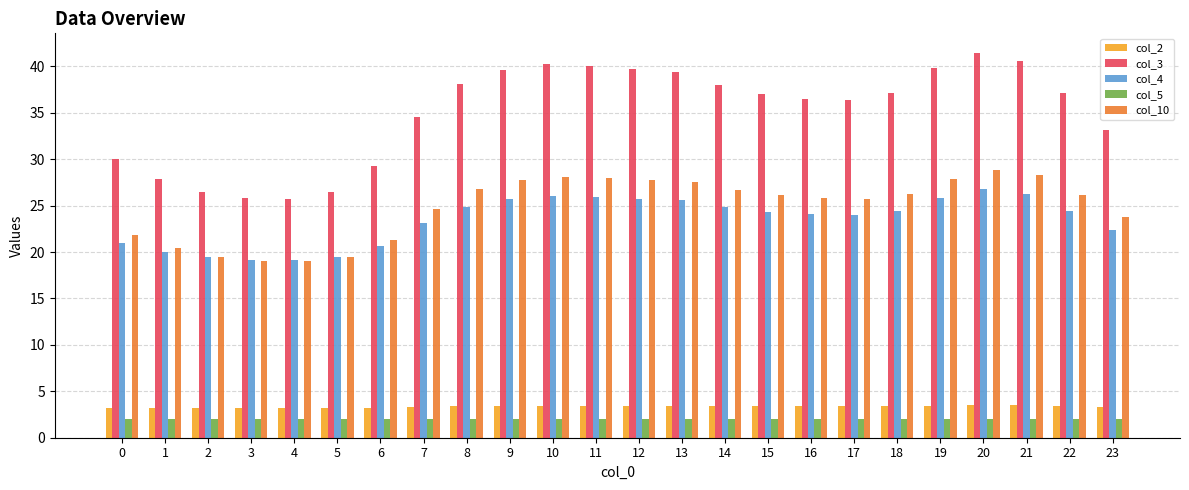

Which series changed the most between 3 and 8?

col_3